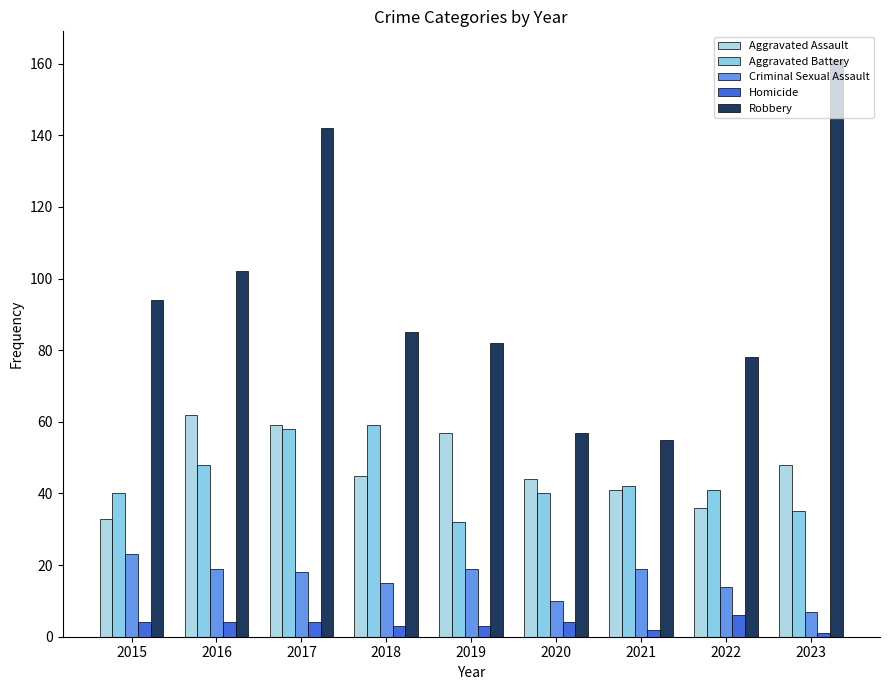

At how many categories does at least one series exceed 149?

1